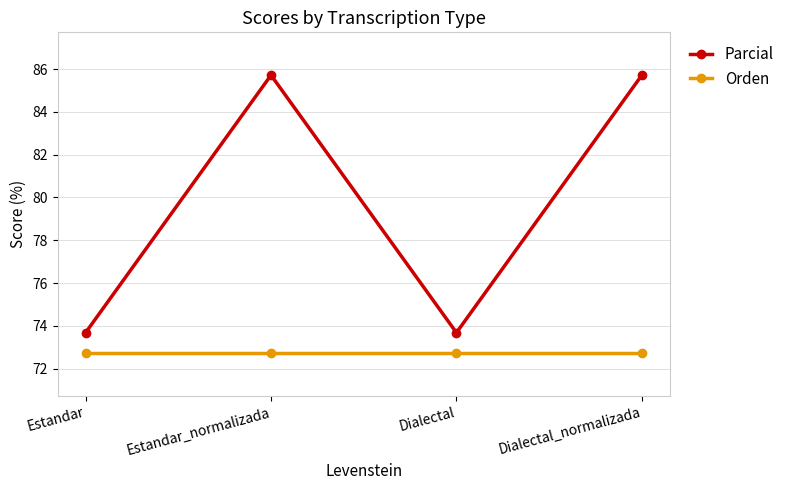

What is the smallest value displayed?

72.7